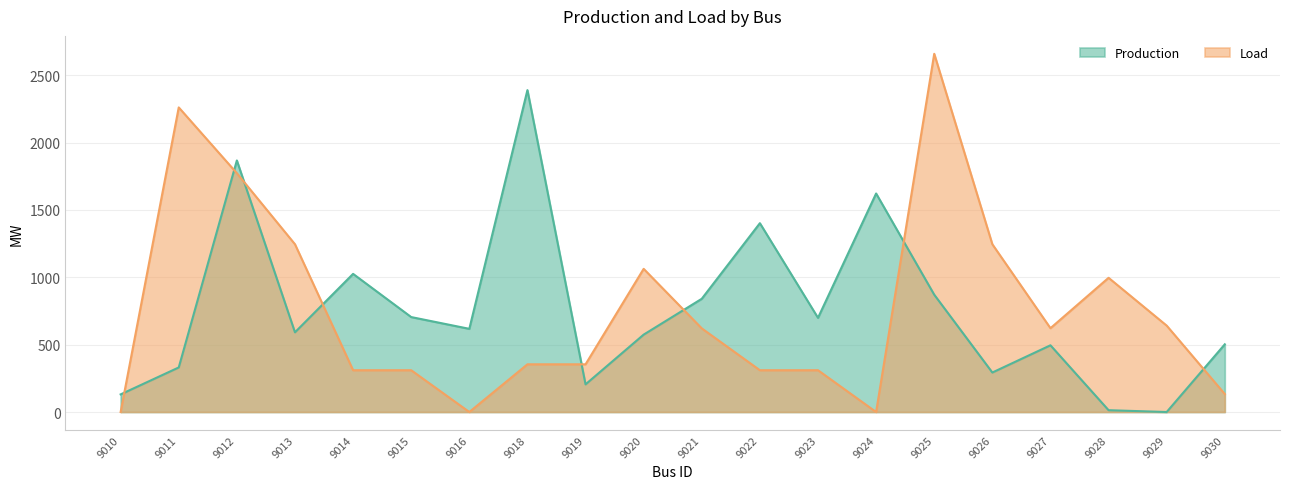

List the labels in order of Load value, largest first.

9025, 9011, 9012, 9013, 9026, 9020, 9028, 9029, 9027, 9021, 9018, 9019, 9014, 9015, 9022, 9023, 9030, 9010, 9016, 9024